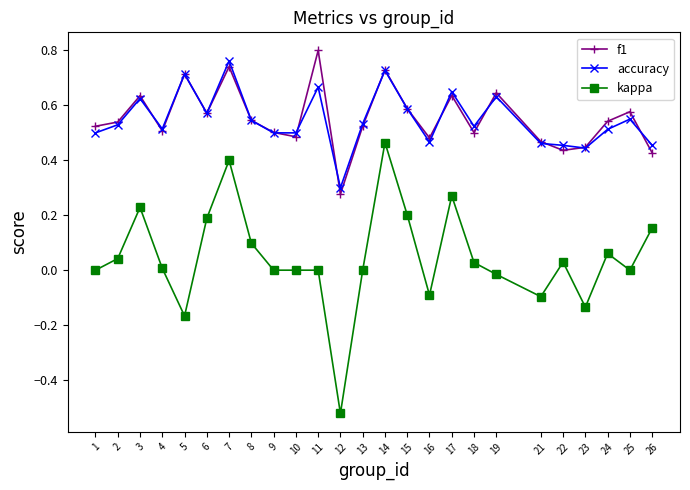

What is the sum of the accuracy values at 19 and 6?

1.2